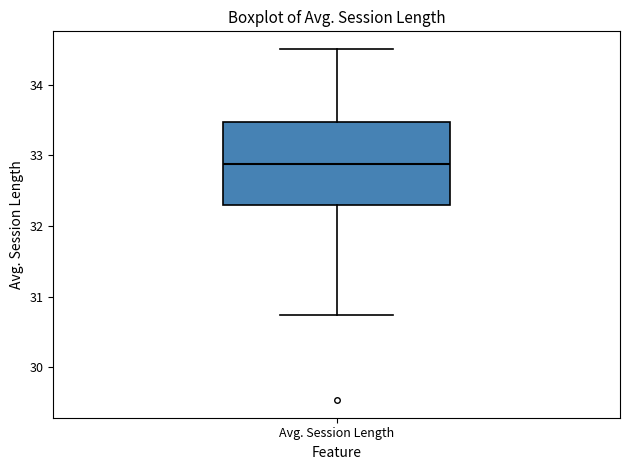

Where does the lower whisker of the box for Avg. Session Length end on the y-axis? The values are not printed on the chart, so give them approximately, as read against the axis.

30.7